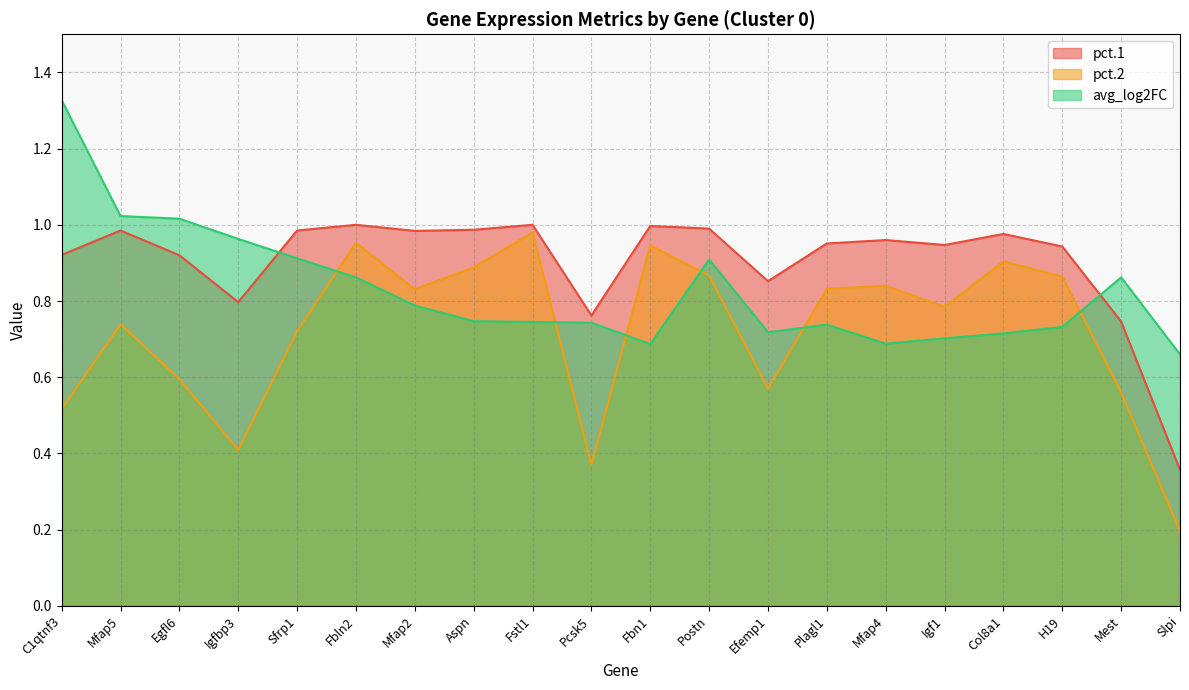

Where do avg_log2FC and pct.1 first cross each other?

Igfbp3 and Sfrp1